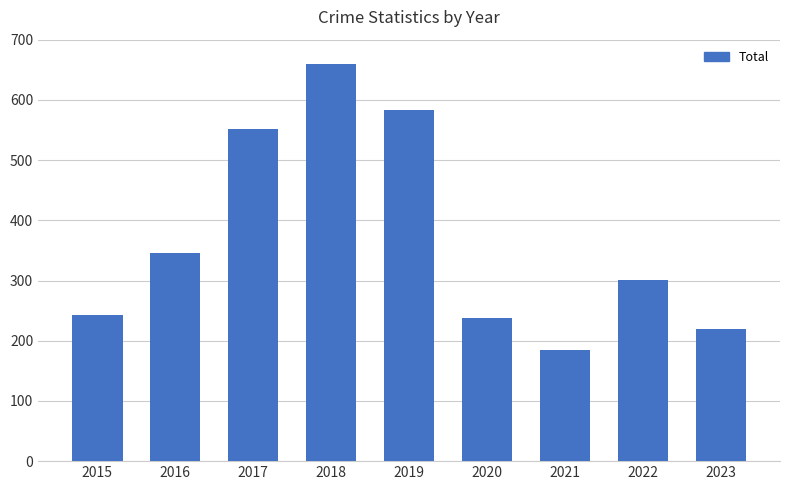

The chart shows a value of 70 at 2022. True or false?

False